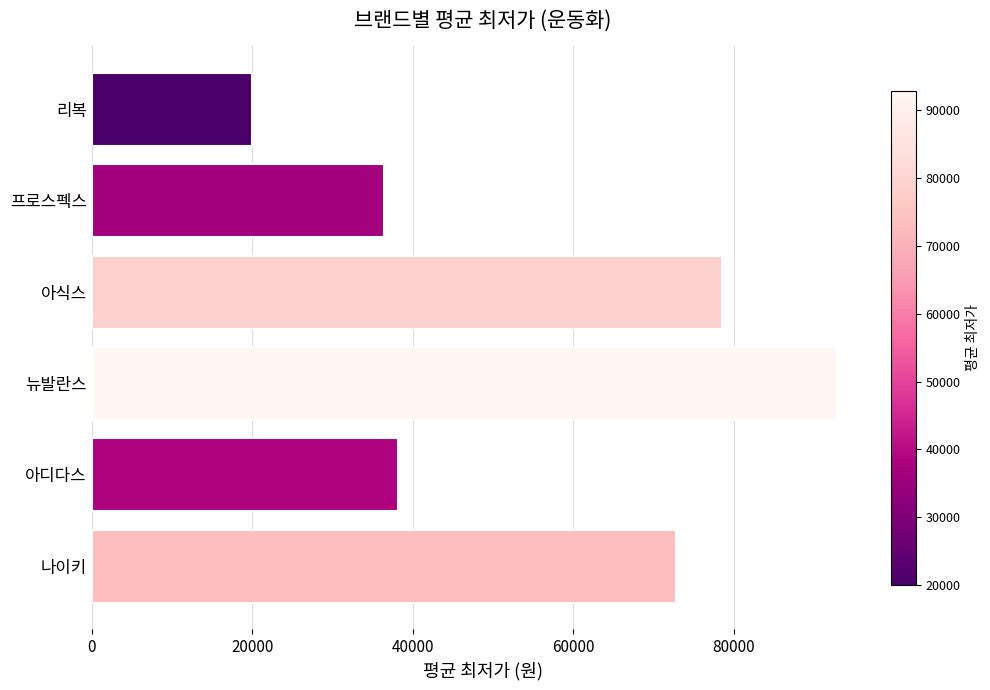

Rank the categories by value from highest to lowest.

뉴발란스, 아식스, 나이키, 아디다스, 프로스펙스, 리복